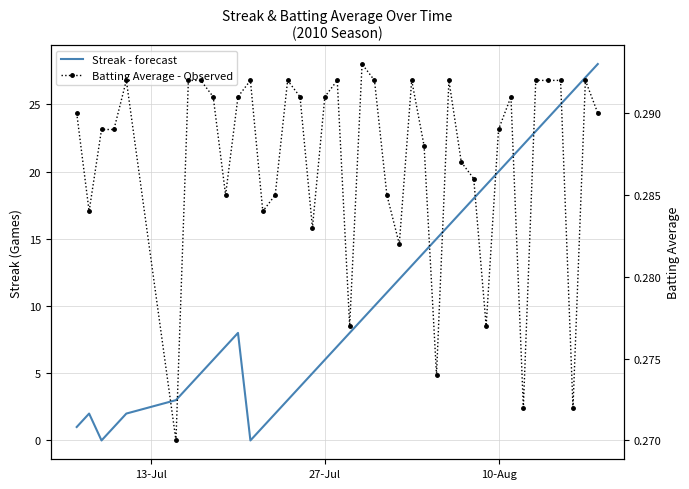

How many interior local valleys does the Streak - forecast series have?

2